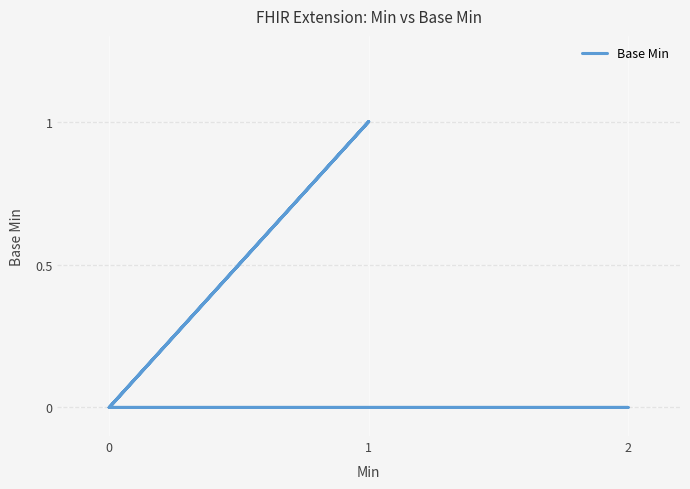

How many distinct data groups are displayed?

1